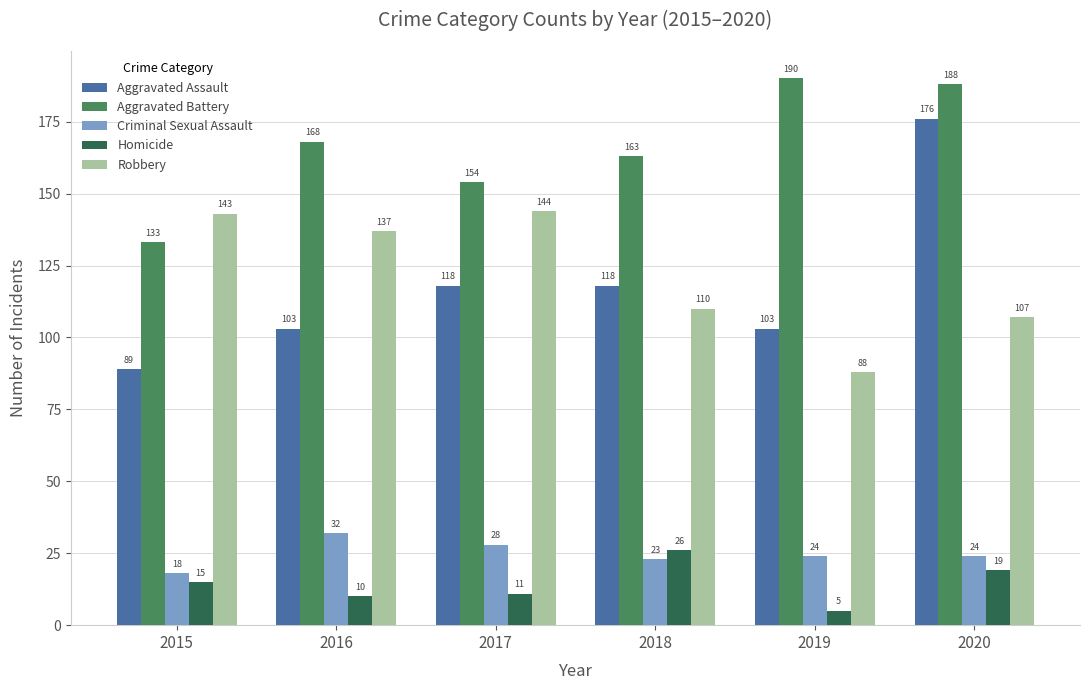

How many groups of bars are there?

6